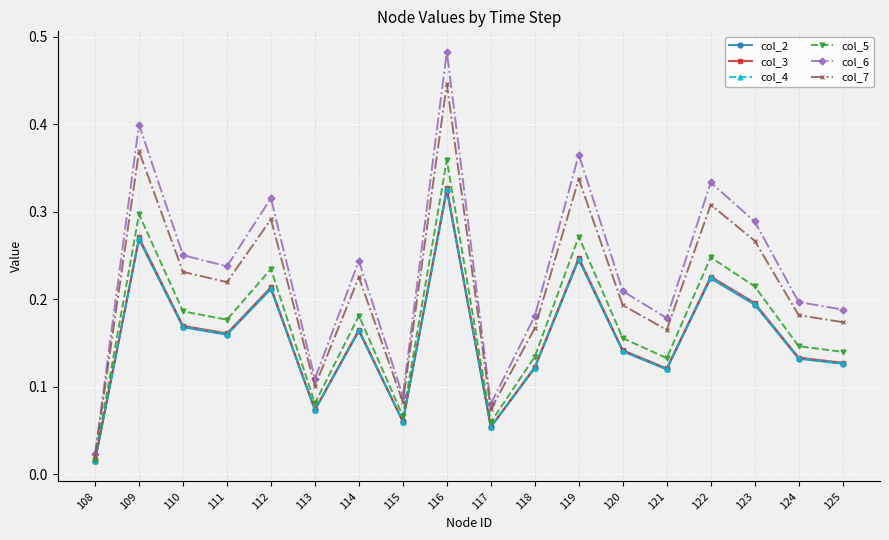

Which series has the widest spread of values?

col_6